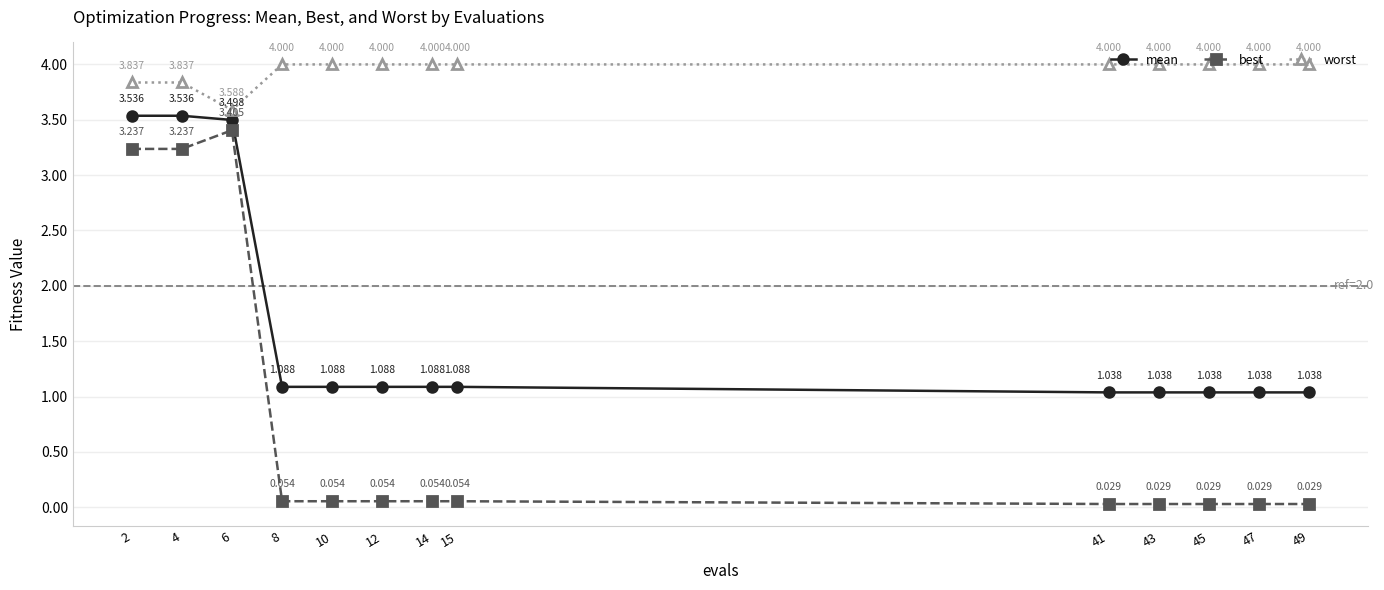

True or false: best and mean intersect in this chart.

False